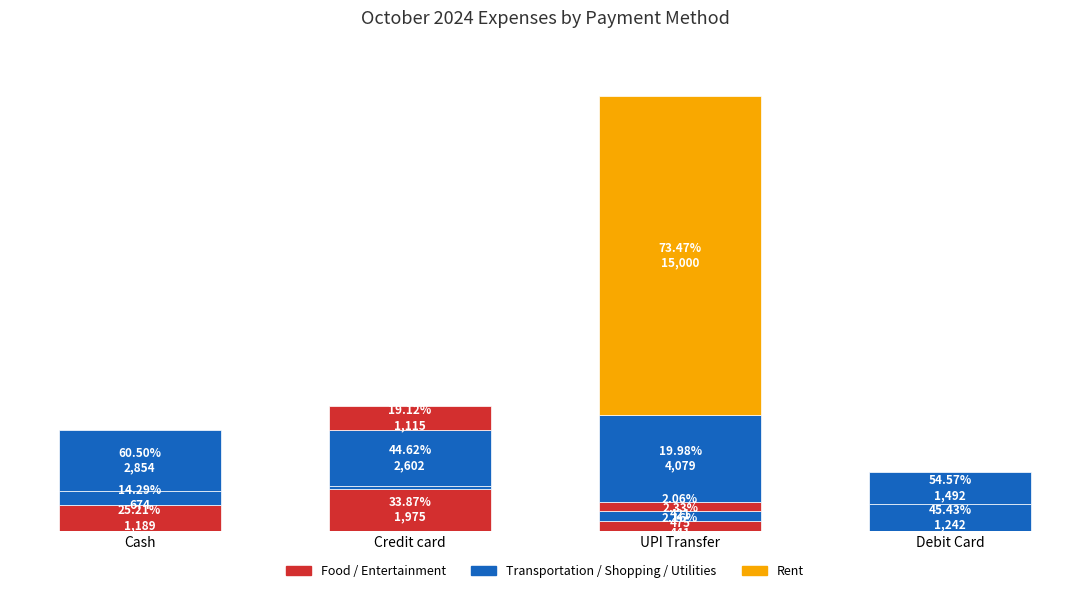

Which category has the highest value across all series?

UPI Transfer